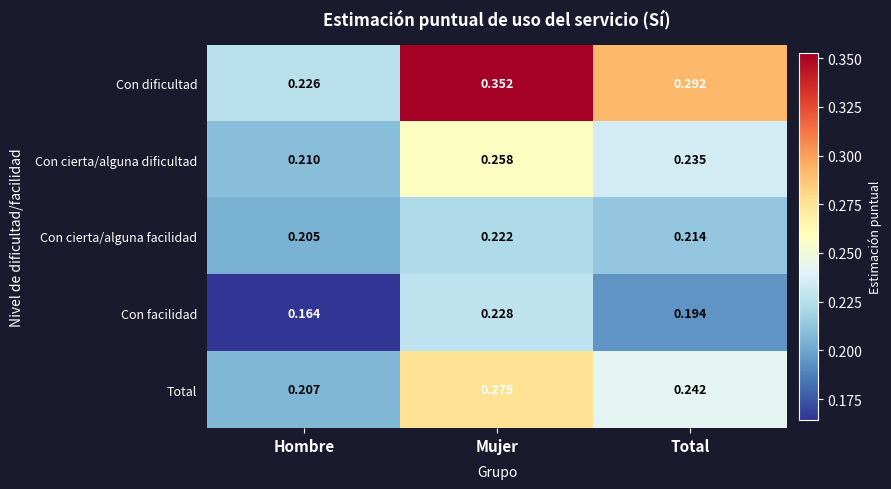

Rank the categories by Con cierta/alguna dificultad value from lowest to highest.

Hombre, Total, Mujer